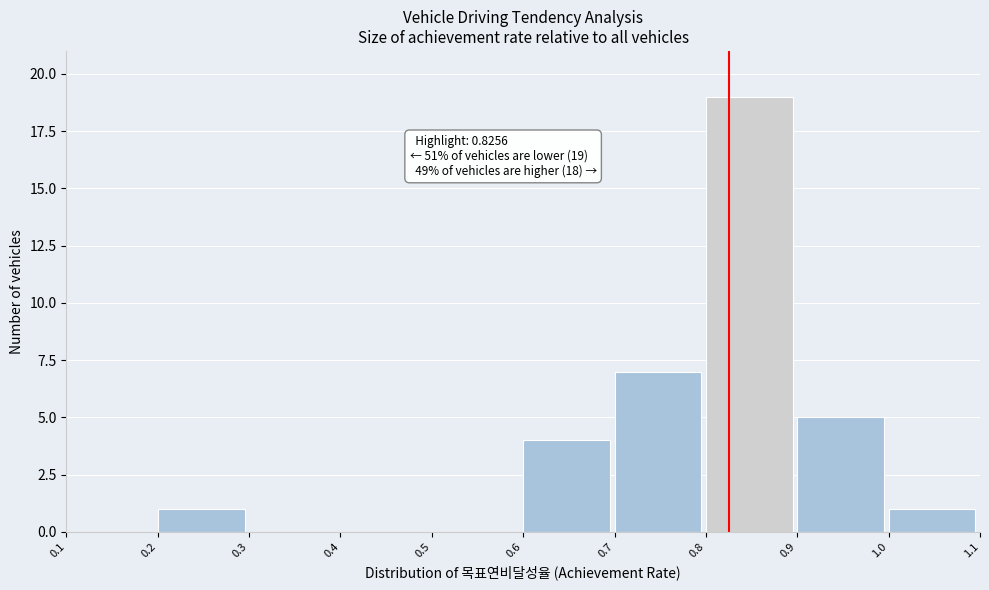

Which range on the x-axis has the tallest bar?

0.8 to 0.9